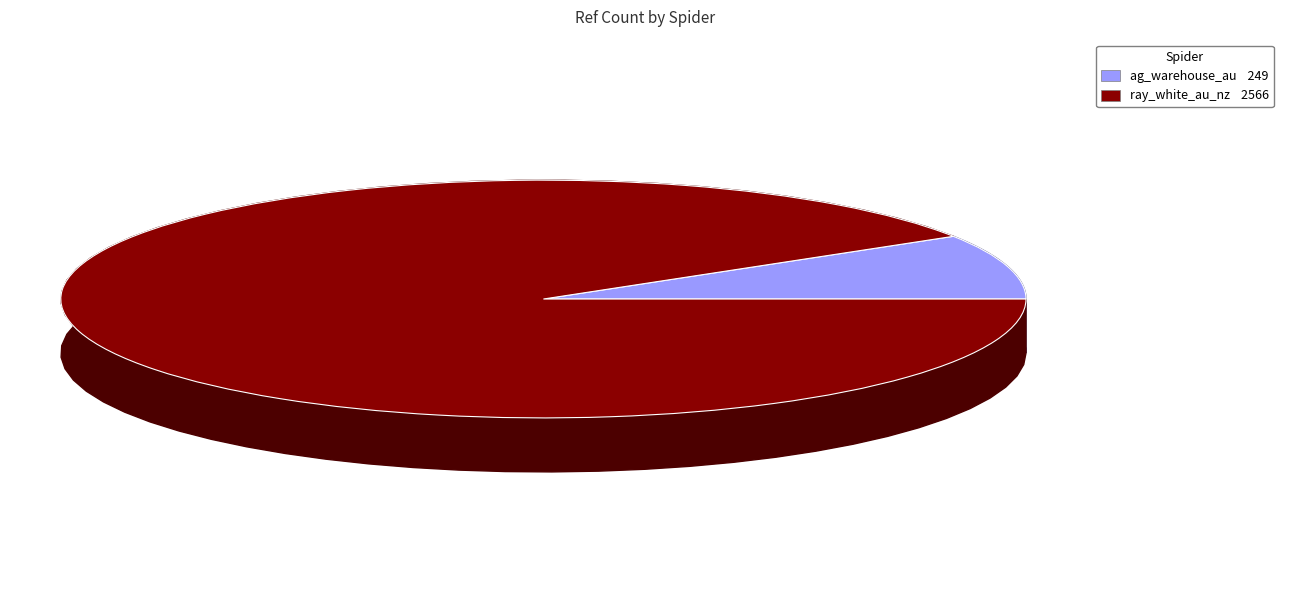

How many segments does this pie chart have?

2